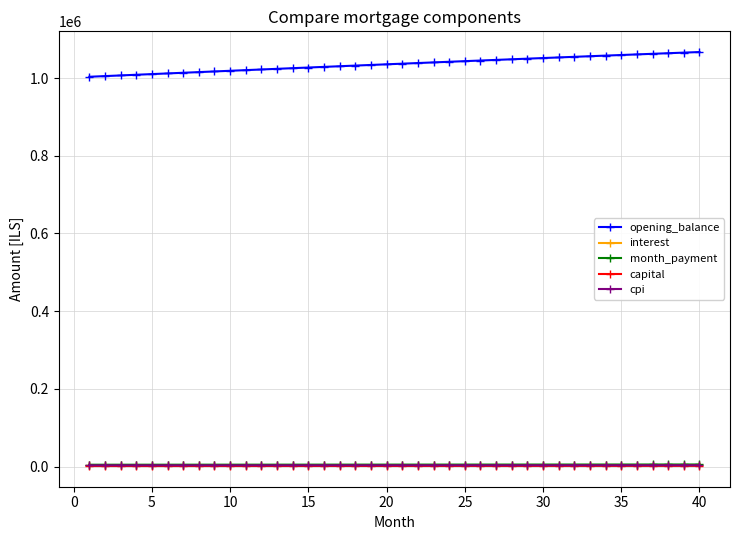

Which series has the largest total across all categories?

opening_balance